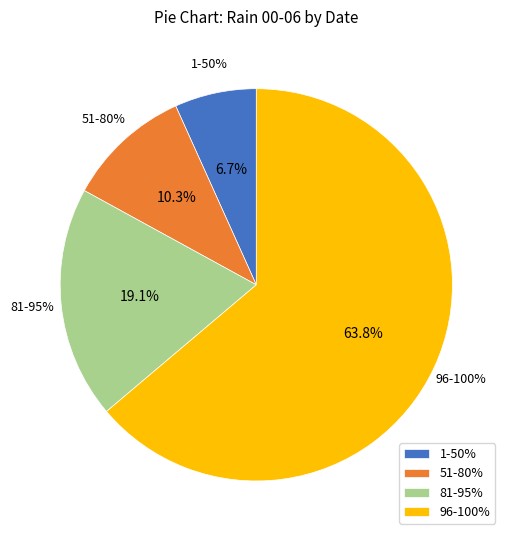

What portion of the pie excludes 2023-10-18?

92.9%